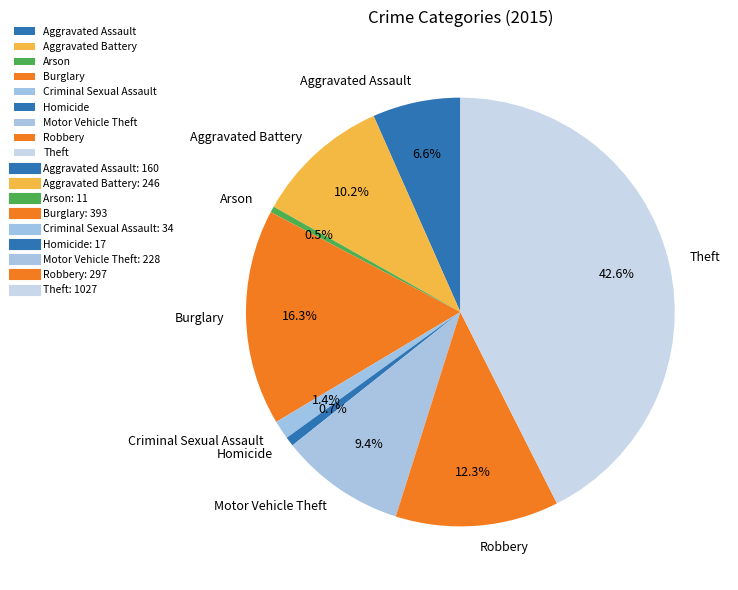

Which category has the biggest portion of the pie?

Theft